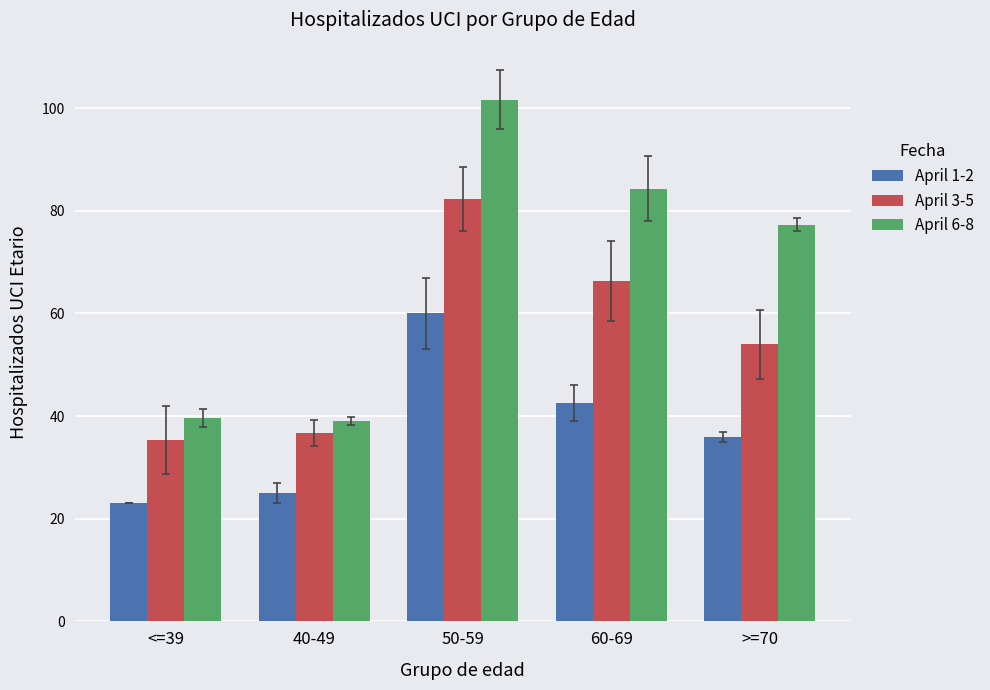

How many bars are there in total?

15